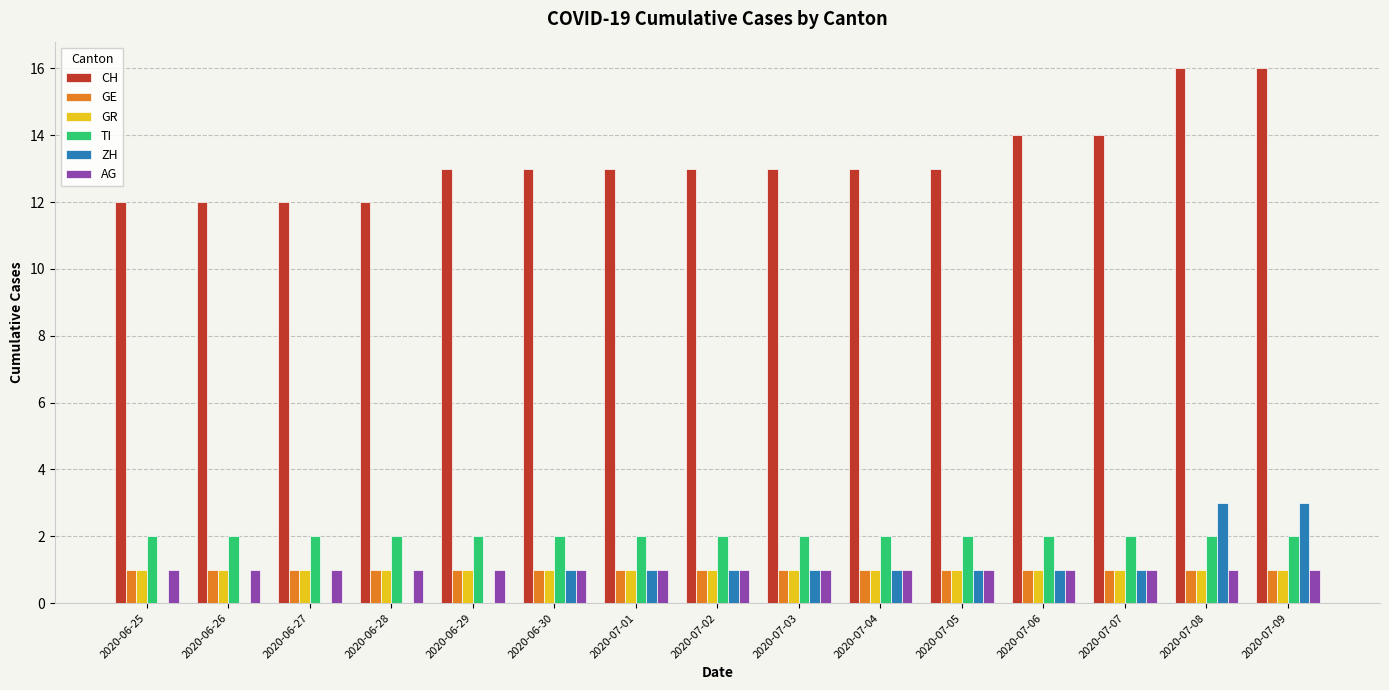

Does the chart contain stacked bars?

No